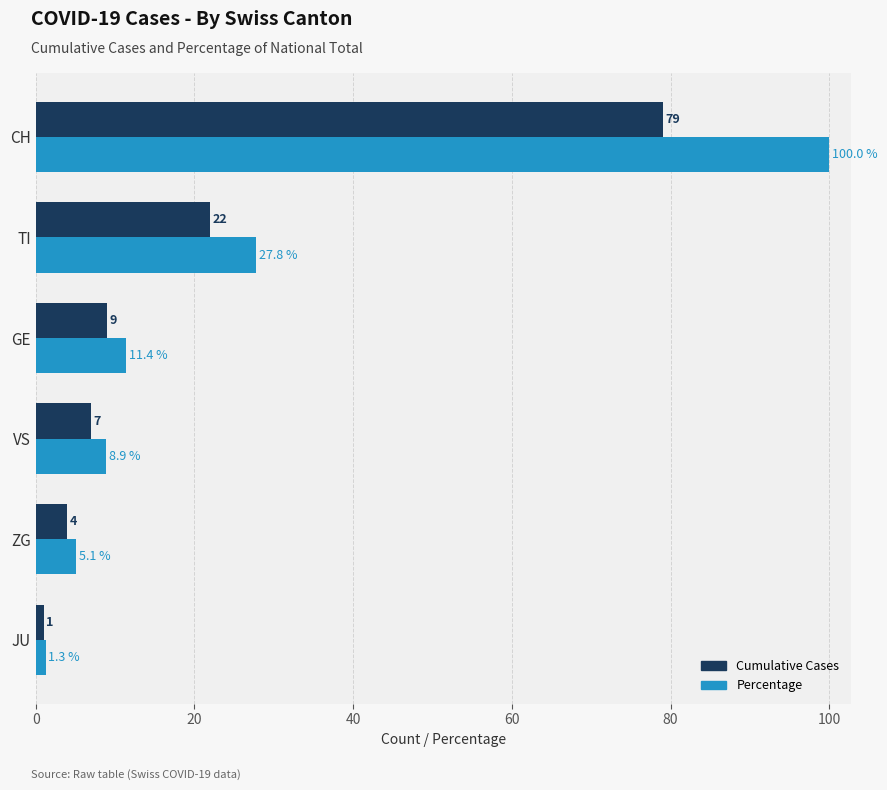

At which category is the sum across all series the highest?

CH